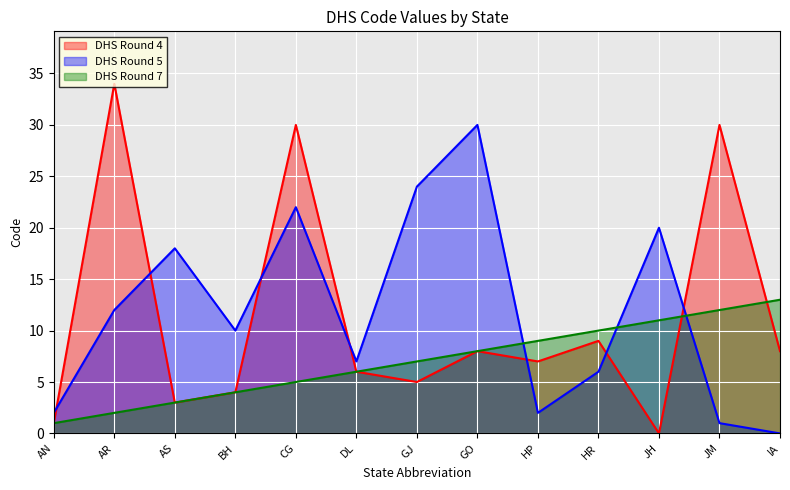

Which label corresponds to the largest value in the chart?

AR